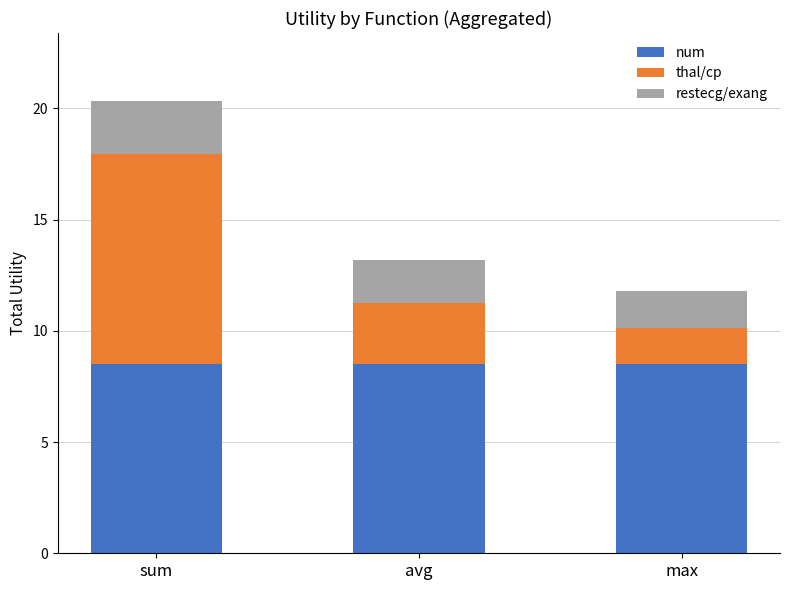

What is the sum of all num values?

25.5